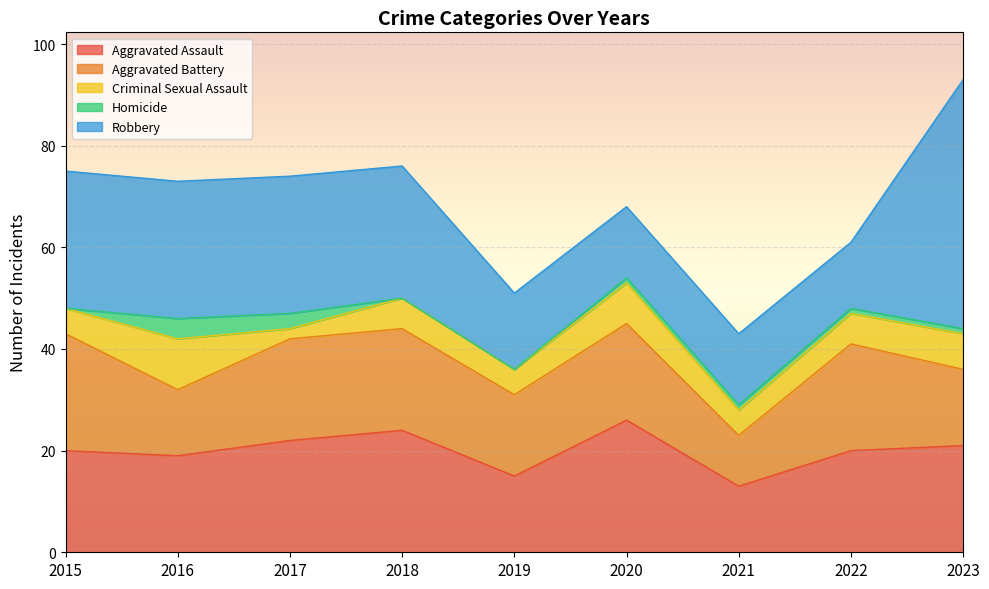

How many times do Robbery and Aggravated Battery cross each other?

4